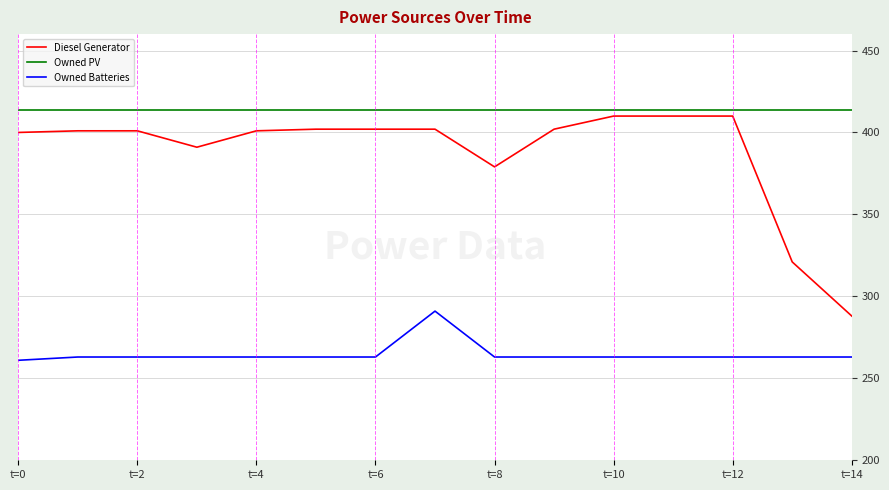

Which series has the largest total across all categories?

Owned PV